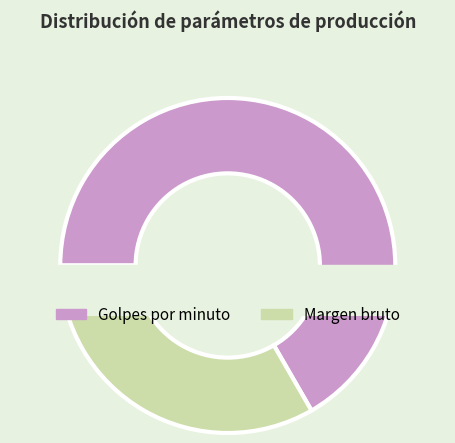

Which category has the biggest portion of the pie?

Golpes por minuto